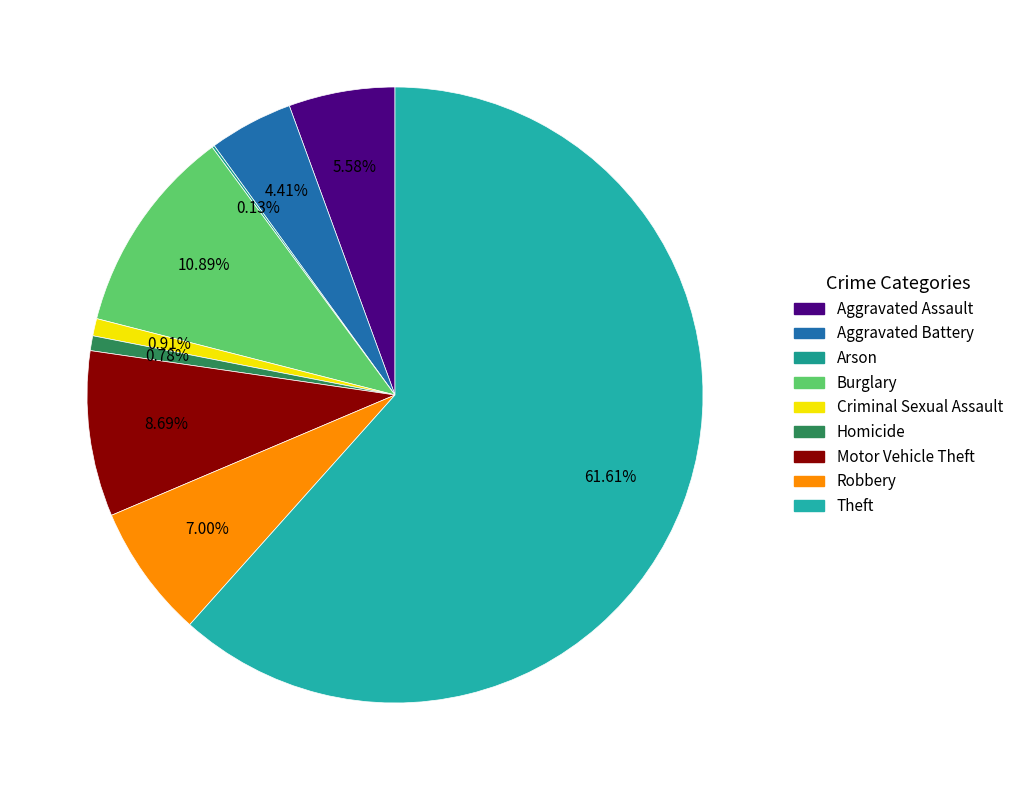

Which category has the smallest portion of the pie?

Arson